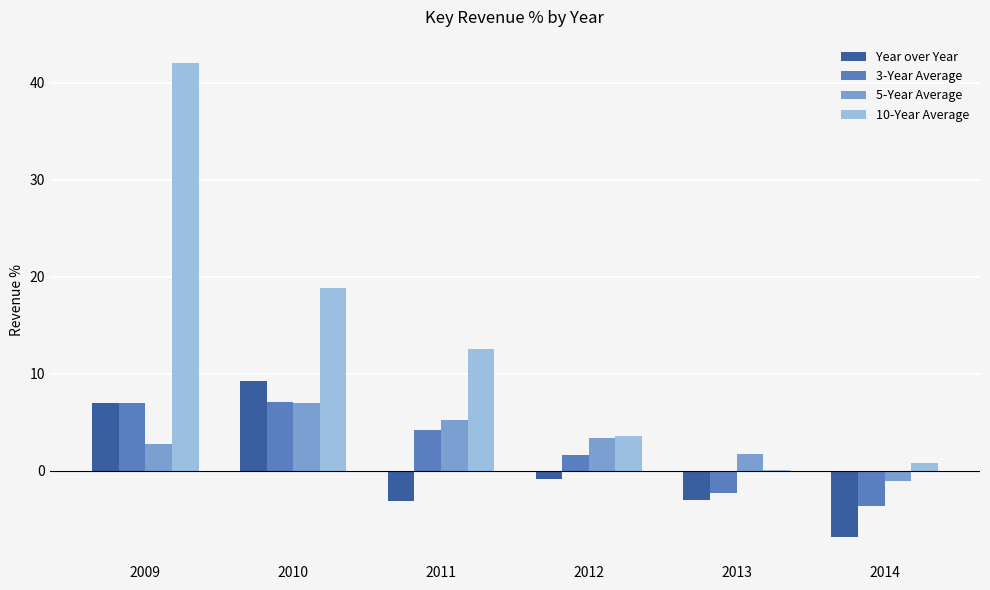

At which category does the chart reach its peak across all series?

2009